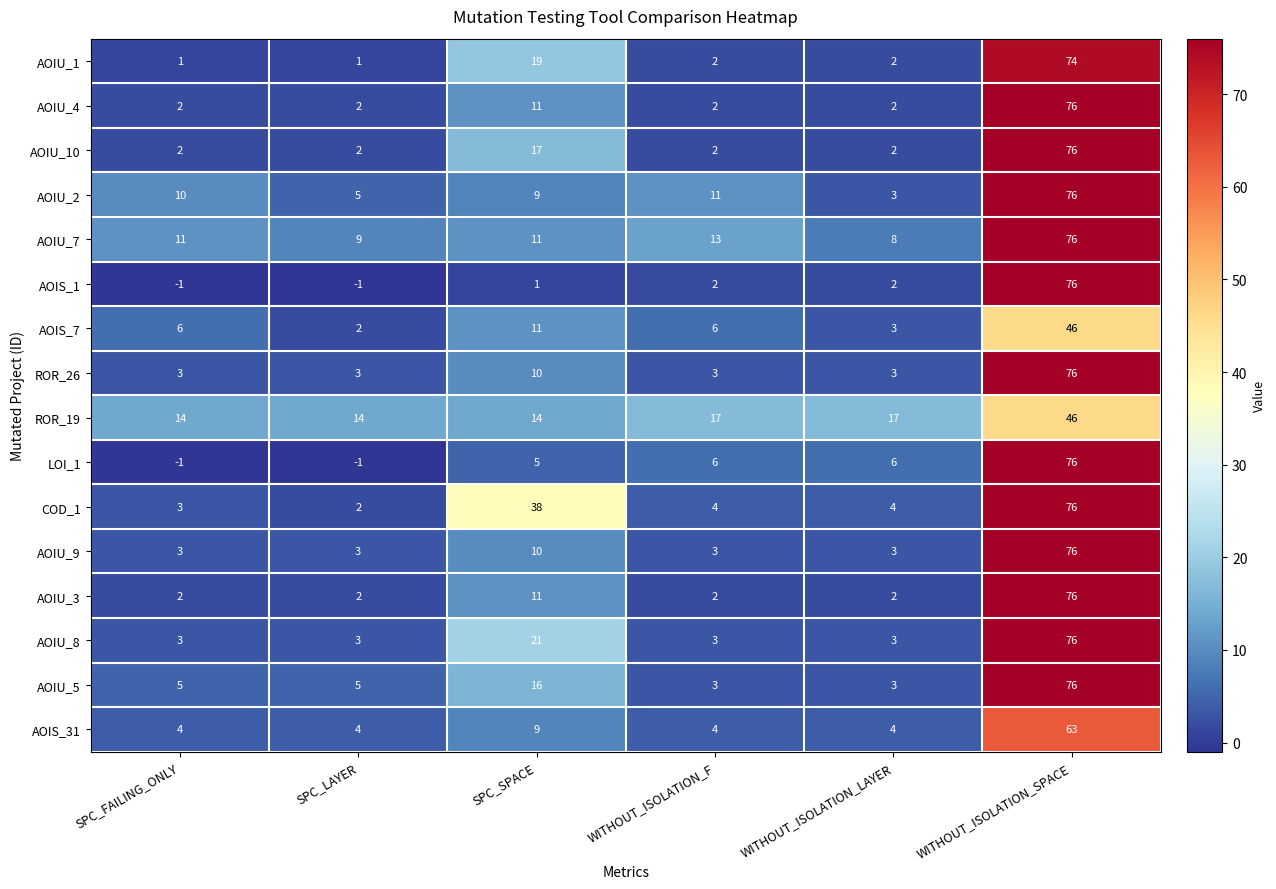

At how many categories does at least one series exceed 0?

6